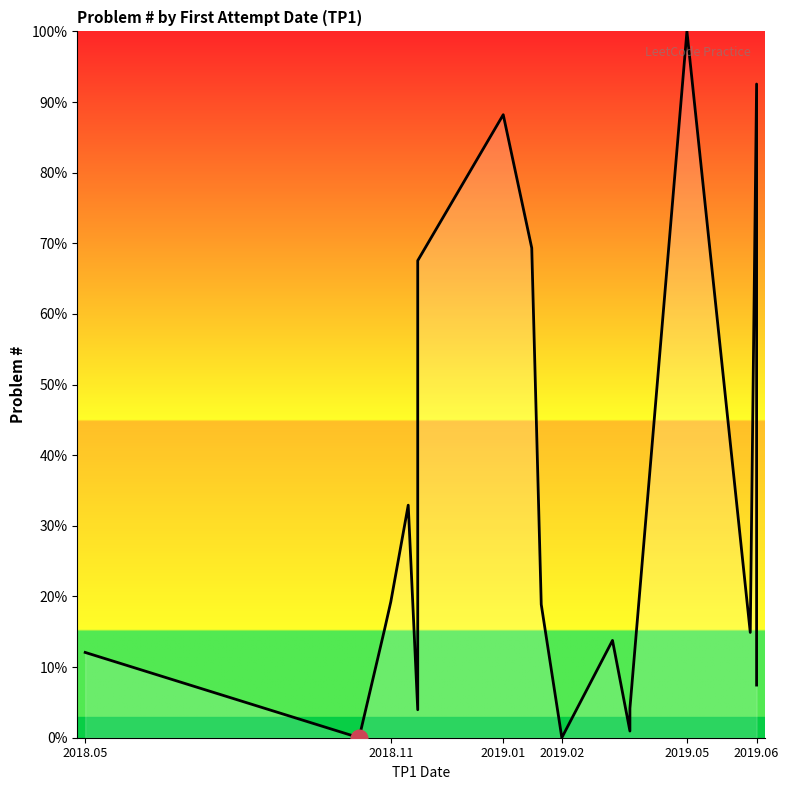

How many data points does each series have?

19